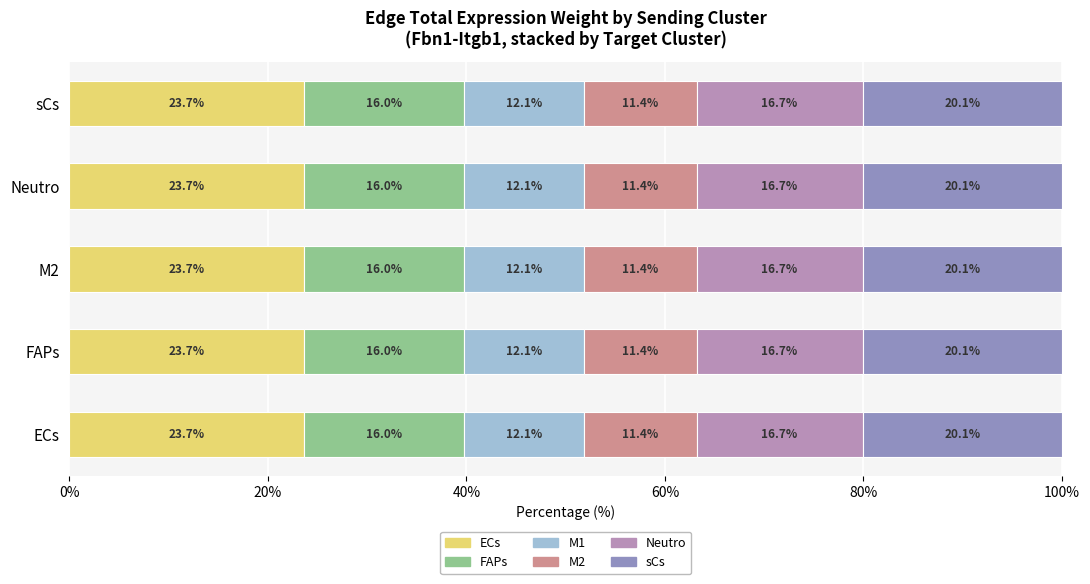

Count the ECs values in the range 23 to 24.

5